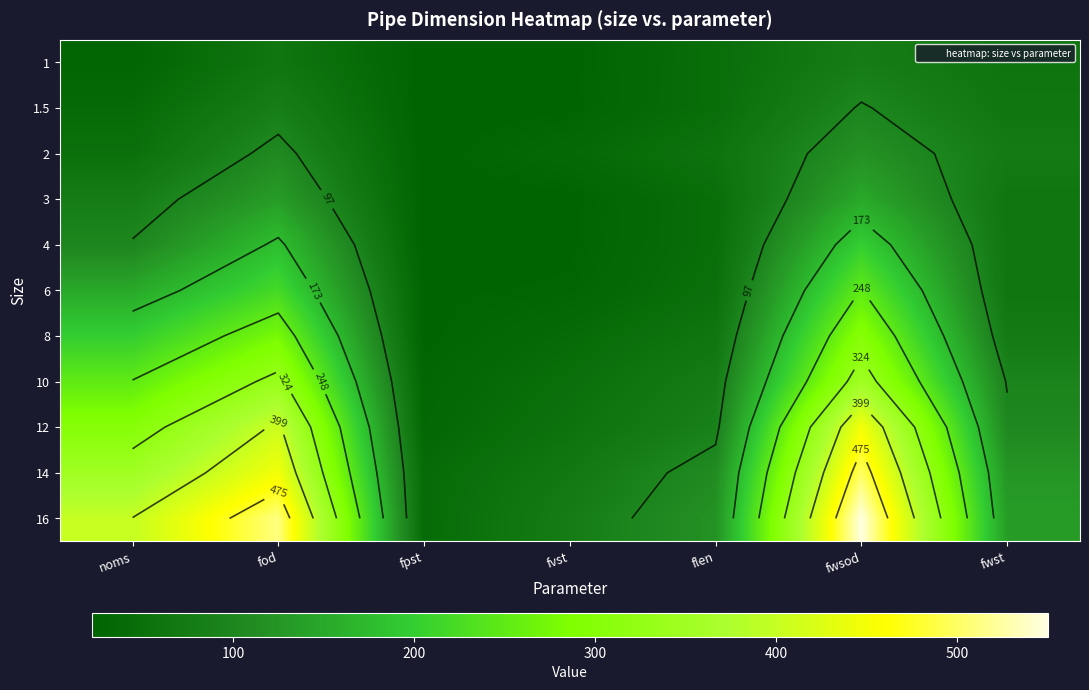

How many data points does each series have?

7